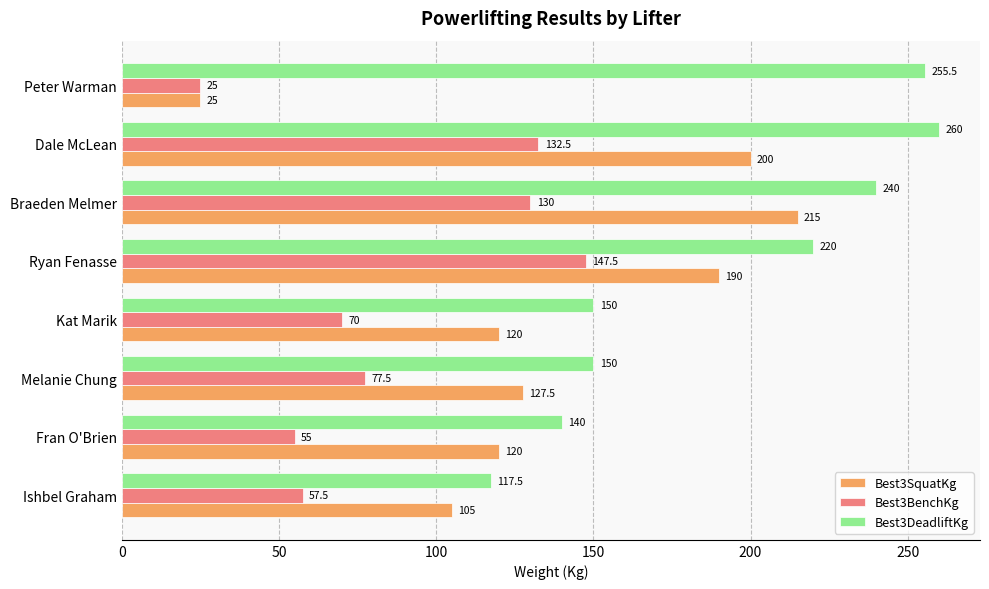

Which series has the largest total across all categories?

Best3DeadliftKg